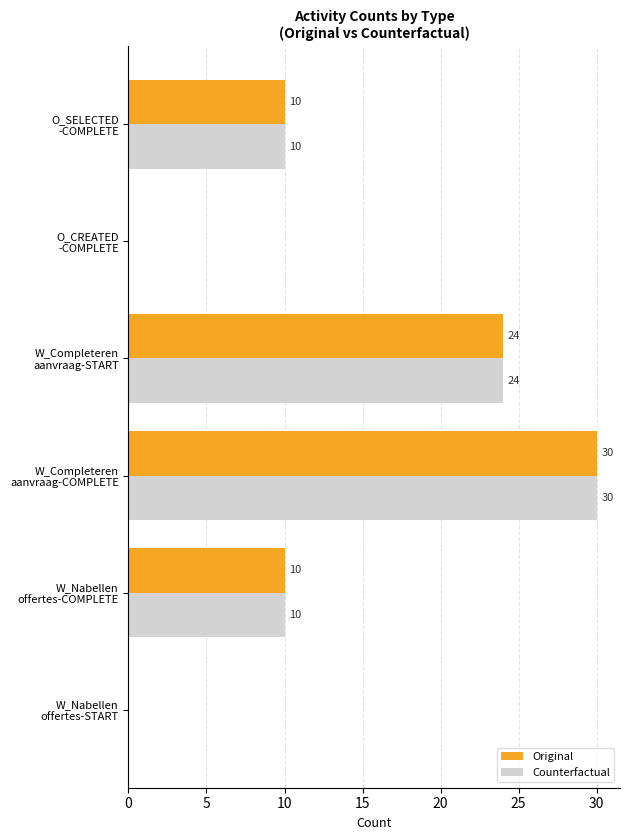

How many Original values are between 0 and 24?

5